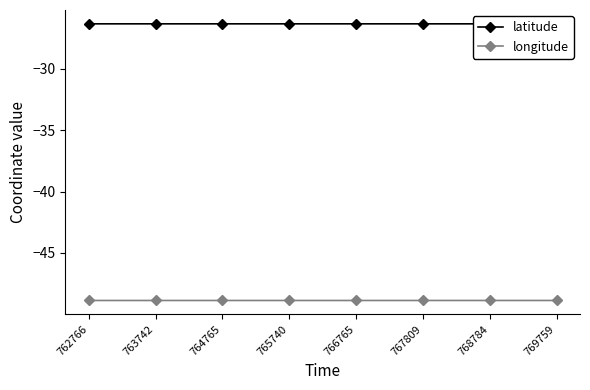

Which series has the widest spread of values?

latitude